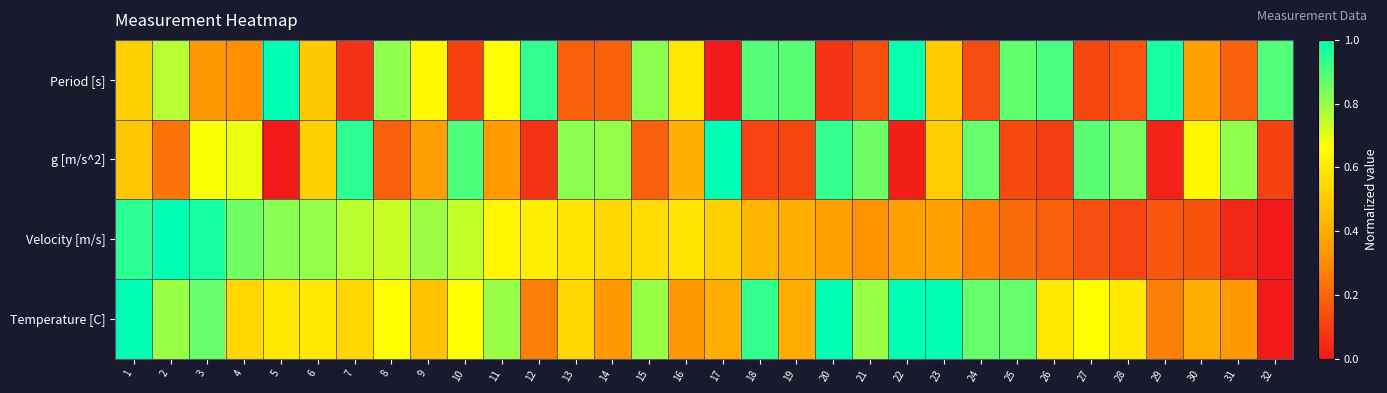

Between 8 and 11, which is larger?

8